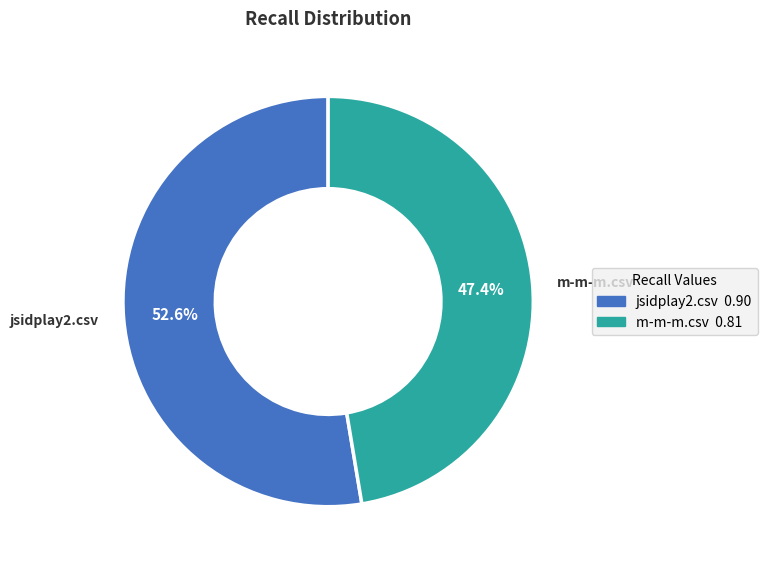

Which category has the smallest portion of the pie?

m-m-m.csv